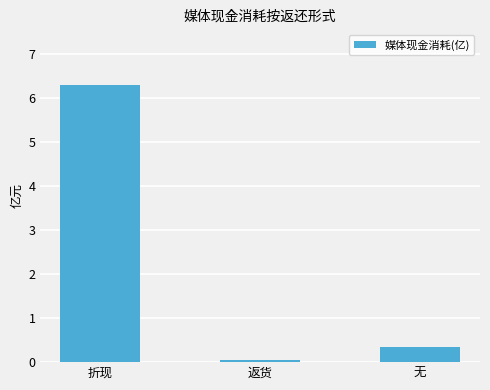

At which label is the value closest to 3?

无